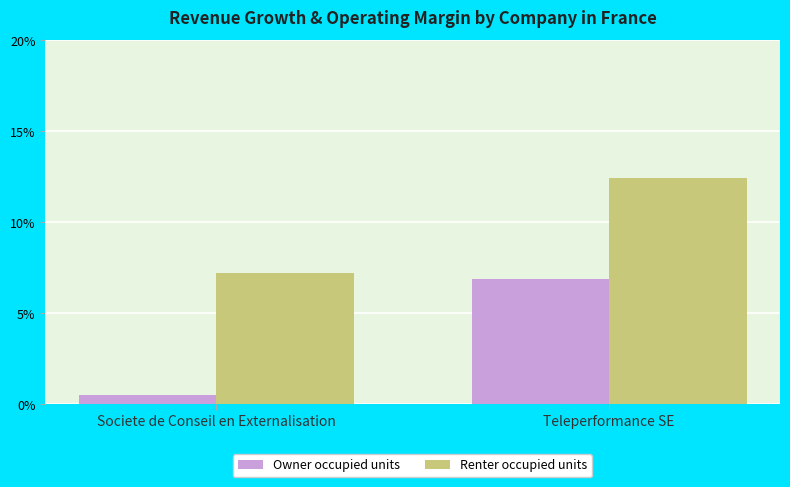

Which series has the largest total across all categories?

Renter occupied units